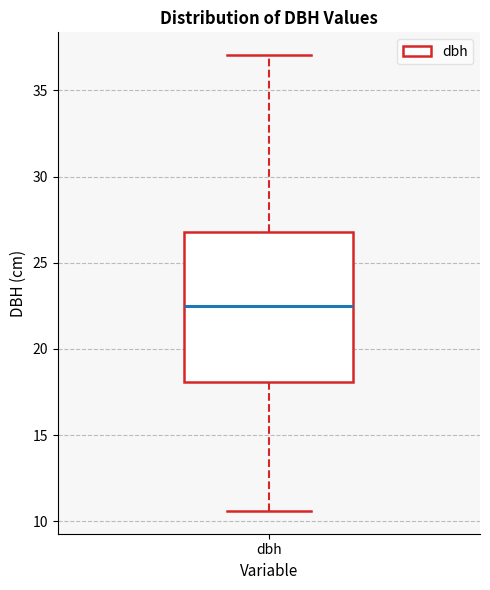

Where does the upper whisker of the box for dbh end on the y-axis? The values are not printed on the chart, so give them approximately, as read against the axis.

37.0